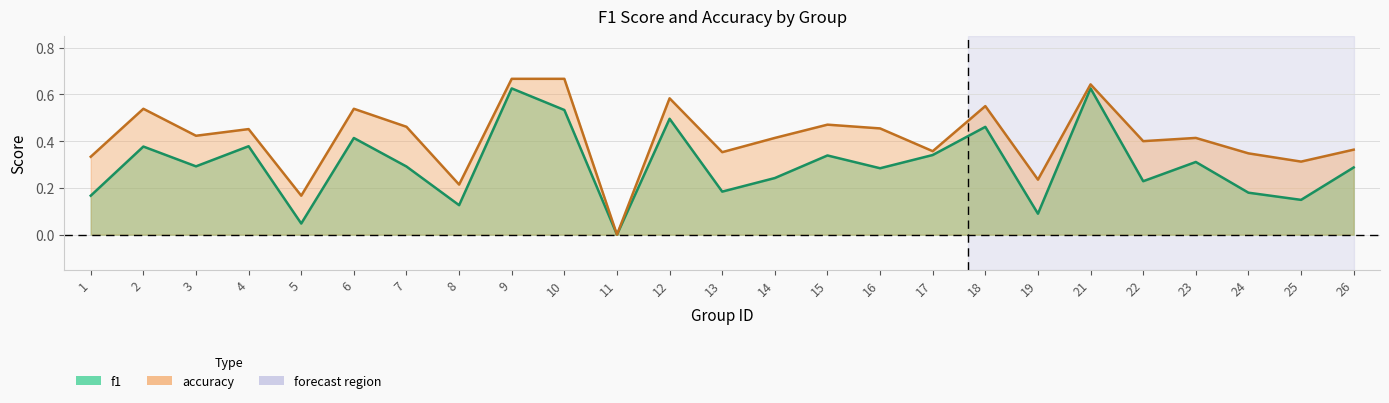

Rank the series by their average value, from lowest to highest.

f1, accuracy